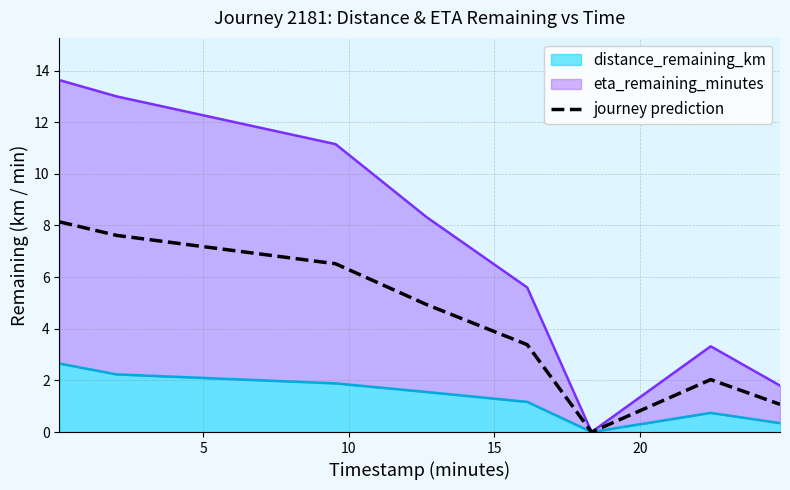

What is the average value?

4.2